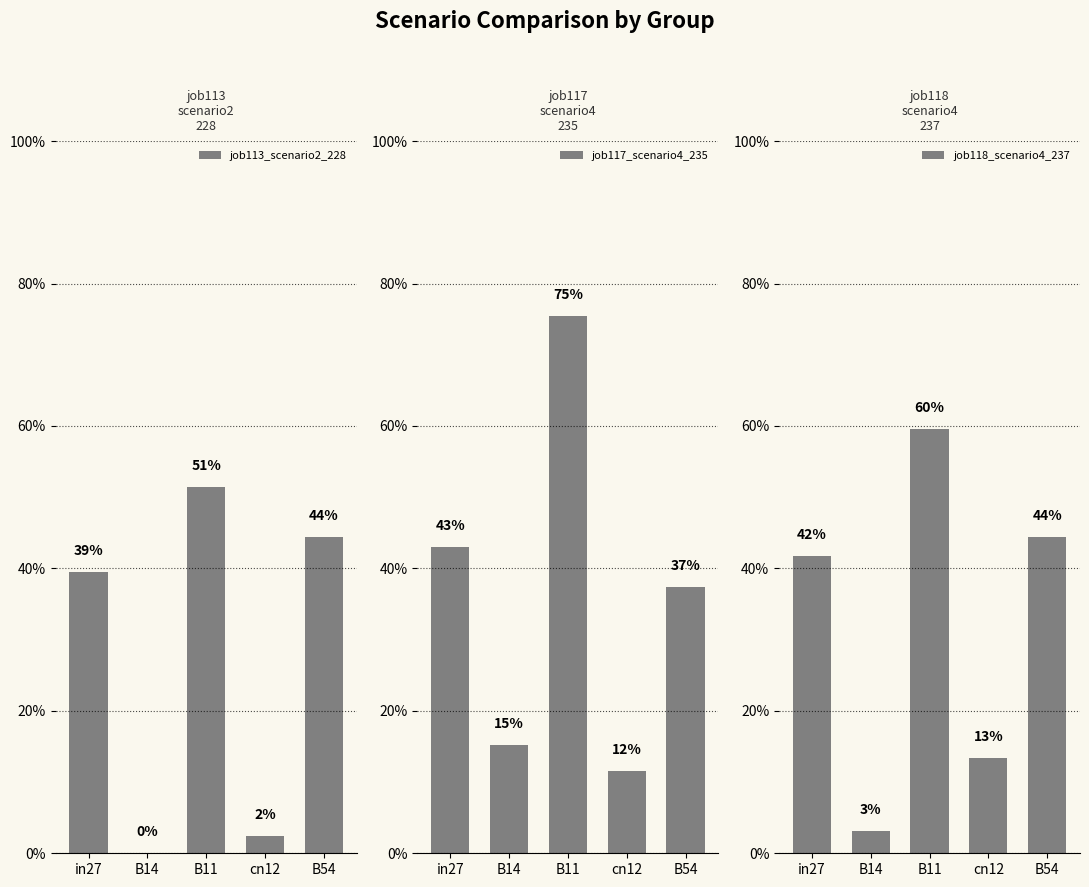

How many bars are there in total?

15